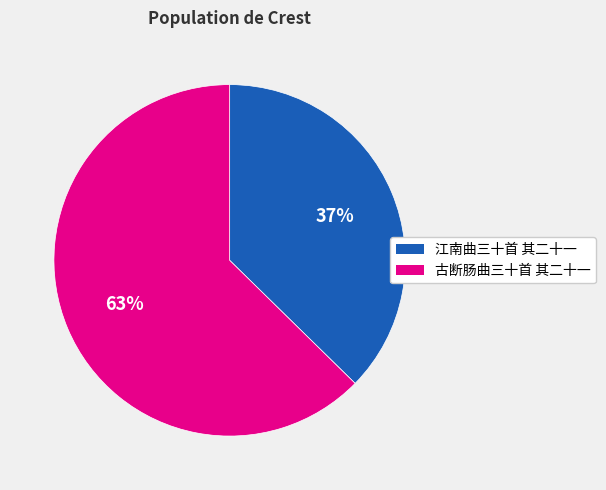

Is the sum of 古断肠曲三十首 其二十一 and 江南曲三十首 其二十一 greater than half?

Yes